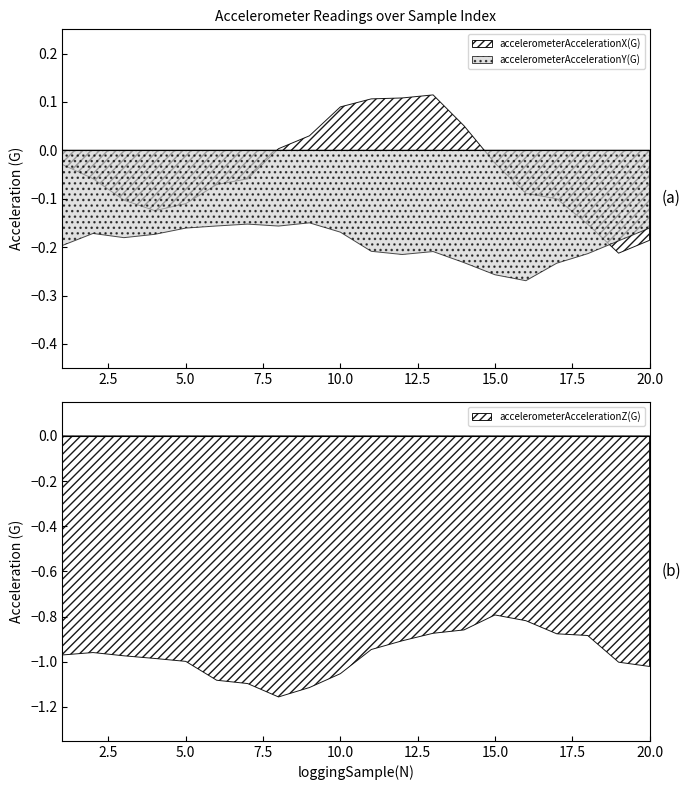

Is it true that accelerometerAccelerationY(G) equals -0.2 at 5?

True